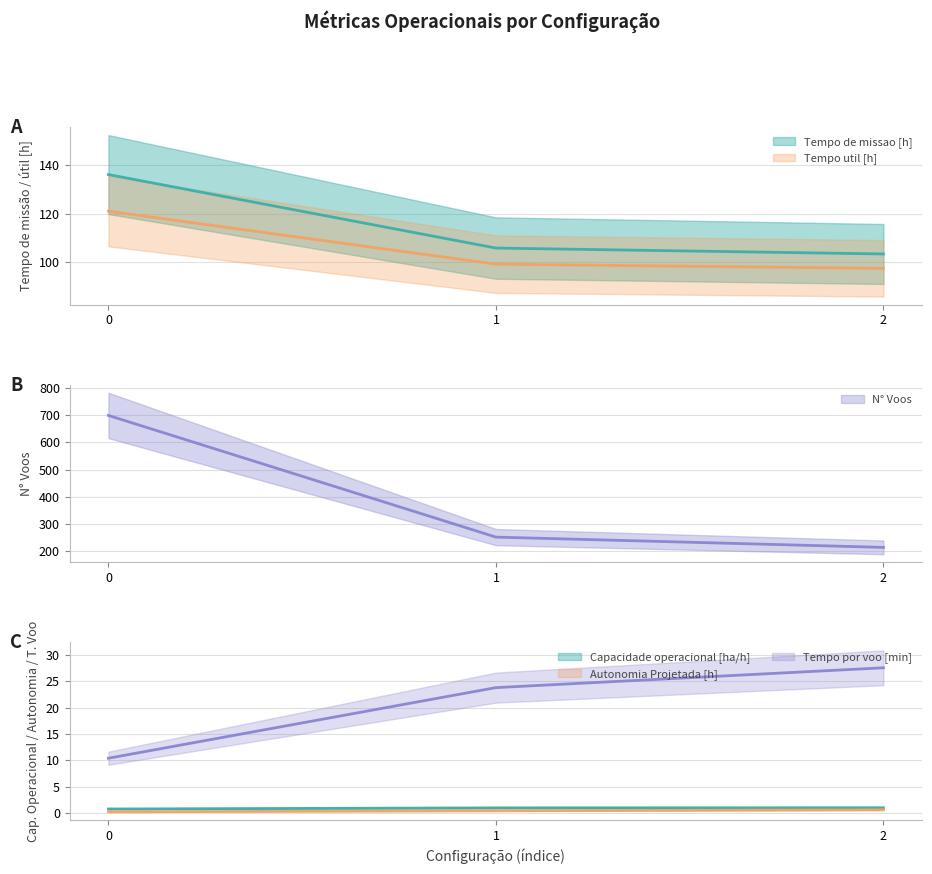

Reading left to right, transcribe all the data shown in this chart.

Capacidade operacional [ha/h]: 0.7	0.9	1.0
Tempo de missao [h]: 136.2	105.8	103.4
Tempo util [h]: 121.1	99.2	97.4
Tempo por voo [min]: 10.4	23.8	27.6
Autonomia Projetada [h]: 0.2	0.4	0.6
N° Voos: 700.0	250.0	212.0